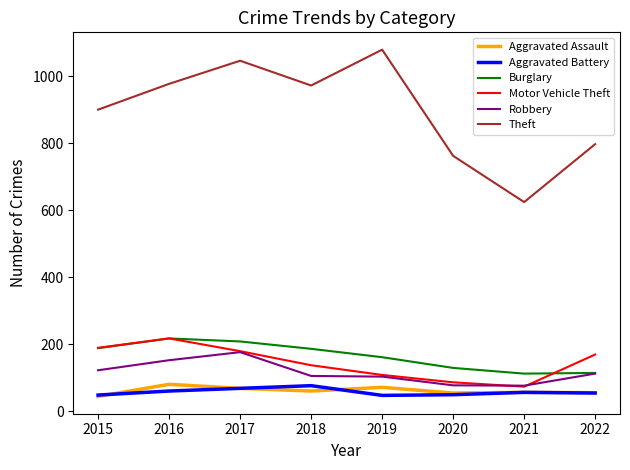

What is the difference between the highest and lowest values at 2016?

917